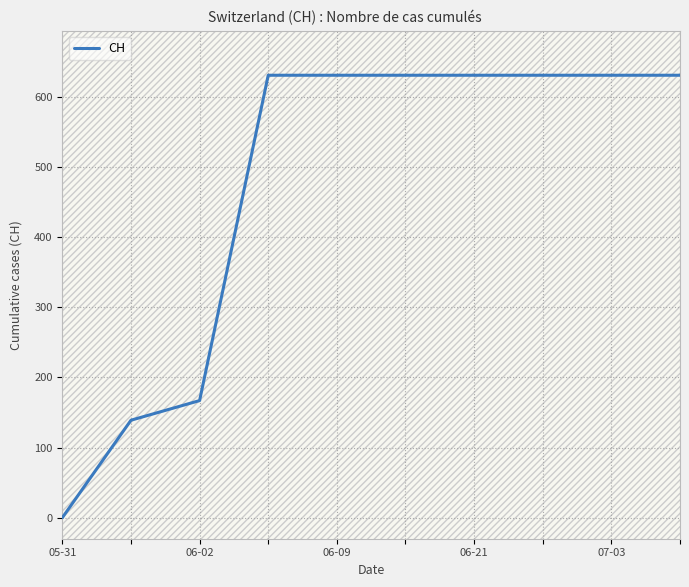

Where is CH nearest to the value 315?

06-02